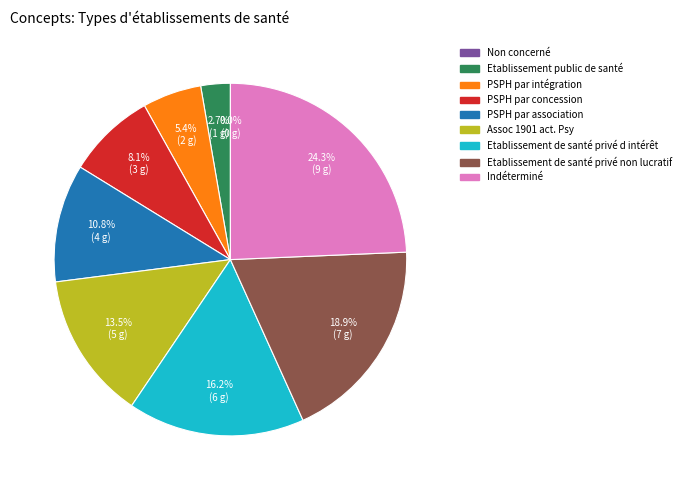

To the nearest percent, what portion does PSPH par association represent?

11%